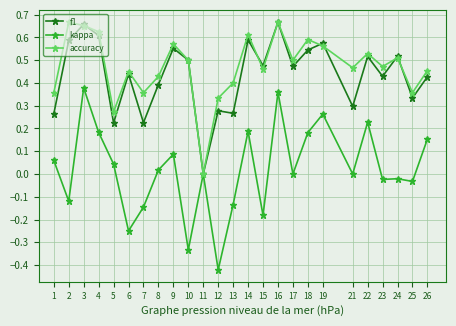

At 12, list the series in order from largest to smallest.

accuracy, f1, kappa